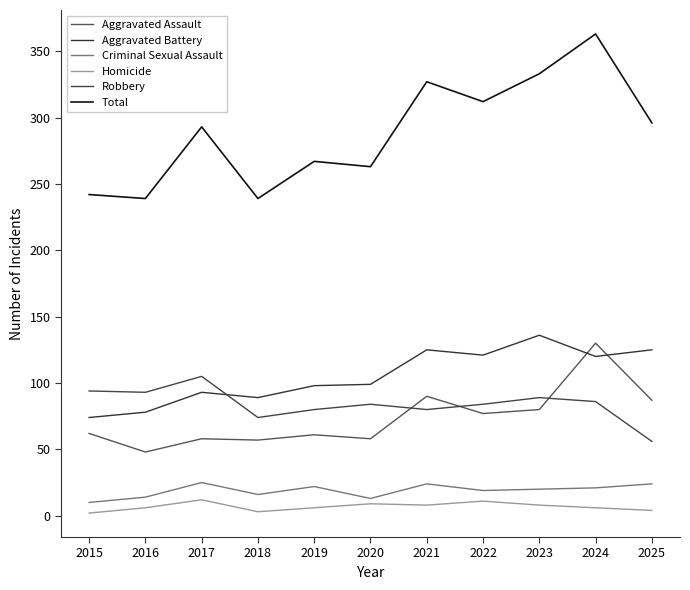

The value of Total at 2015 is 242. True or false?

True